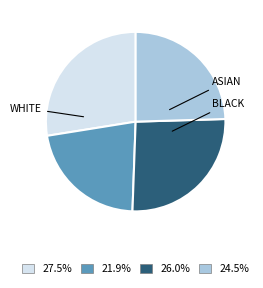

Is there a majority slice in this chart?

No